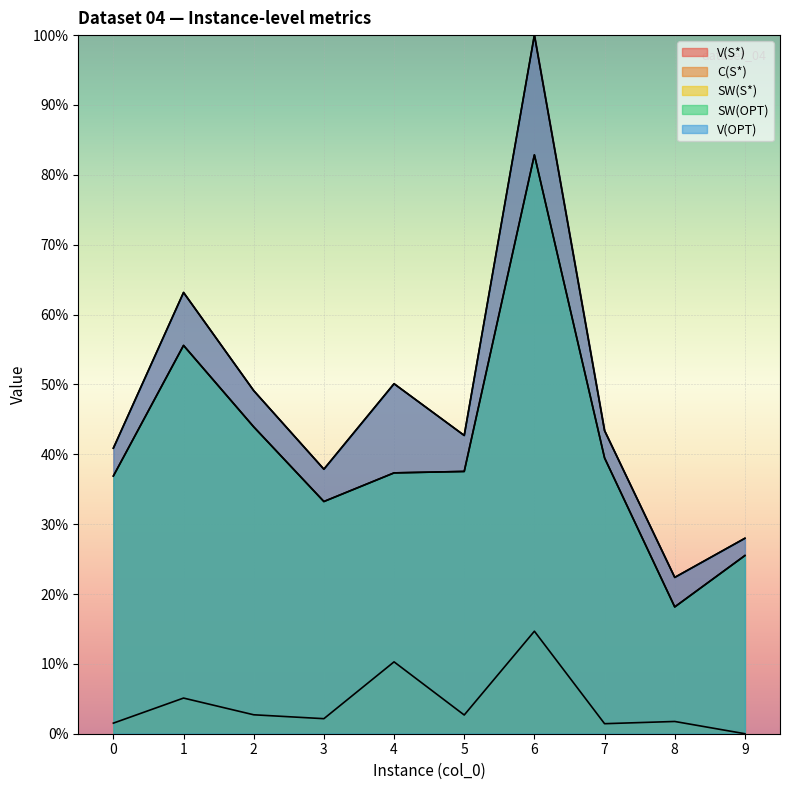

At which category is the sum across all series the highest?

6